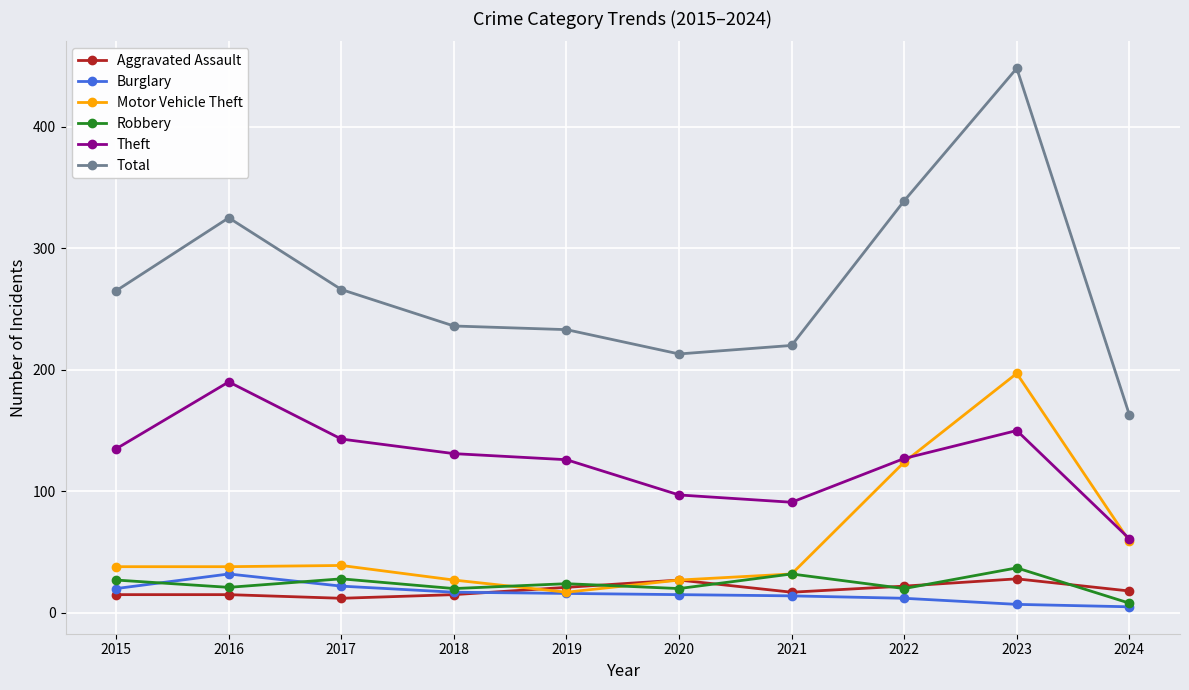

What is the spread (max minus min) of values at 2022?

327